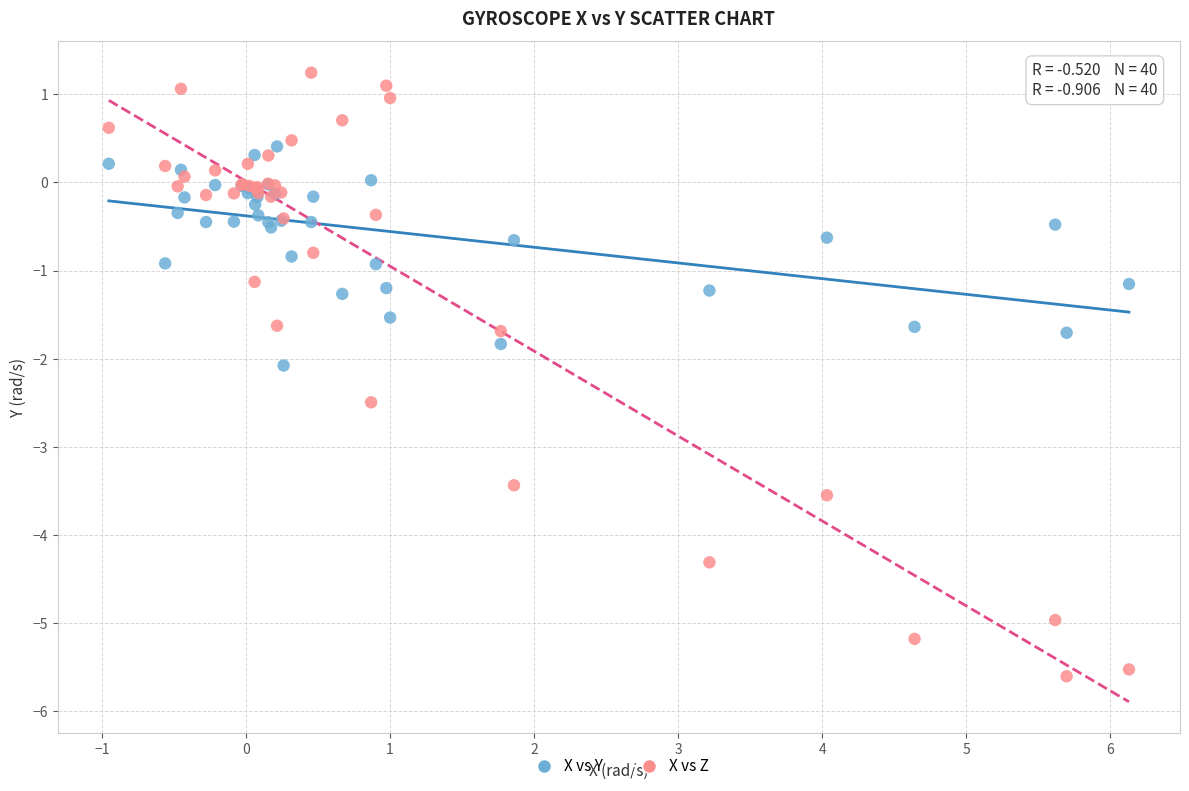

What are all the series names shown in the legend?

X vs Y, X vs Z